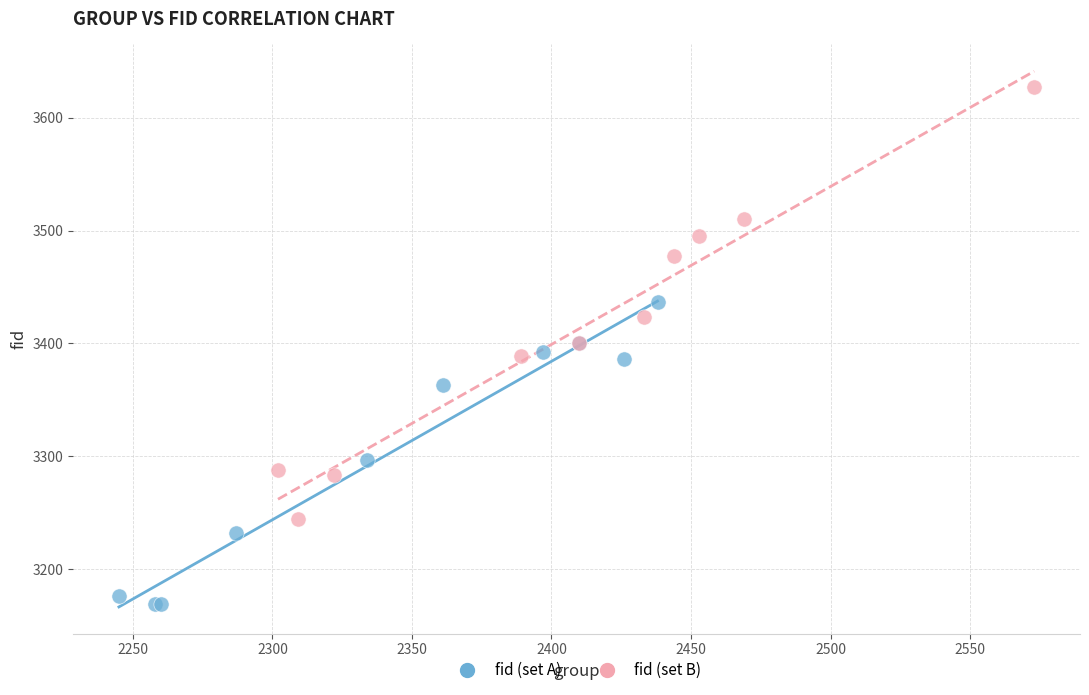

Which series has the widest spread of Y values?

fid (set B)